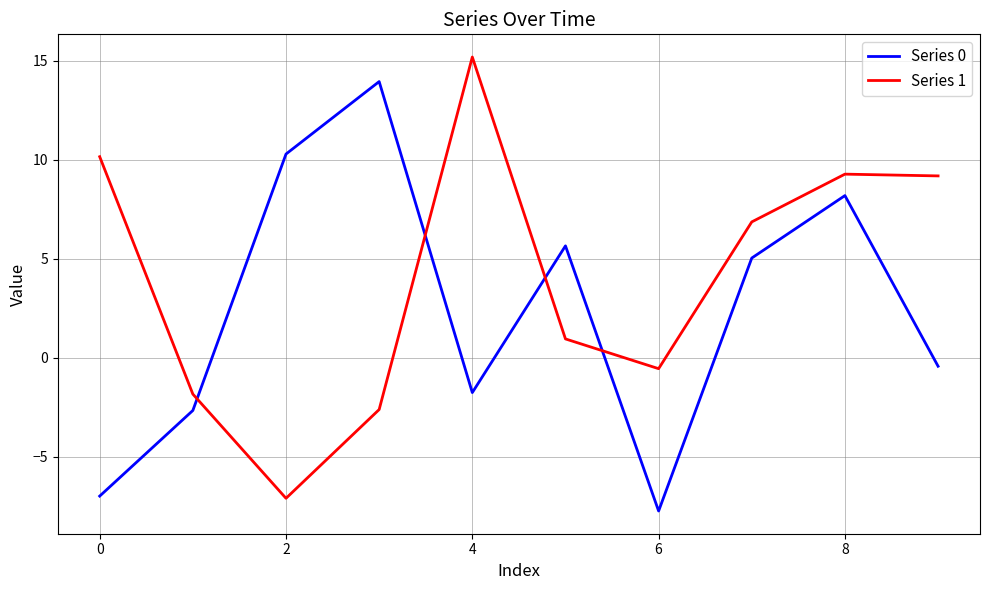

What is the smallest value displayed?

-7.7